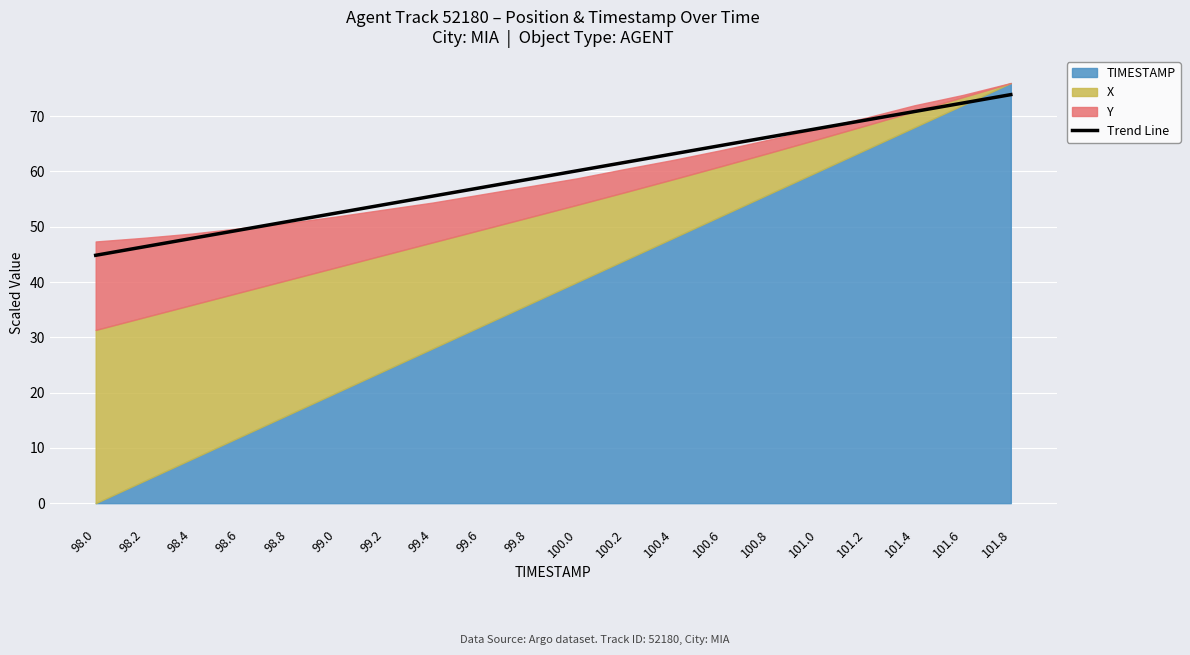

Rank the categories by value from lowest to highest.

98.0, 98.2, 98.4, 98.6, 98.8, 99.0, 99.2, 99.4, 99.6, 99.8, 100.0, 100.2, 100.4, 100.6, 100.8, 101.0, 101.2, 101.4, 101.6, 101.8